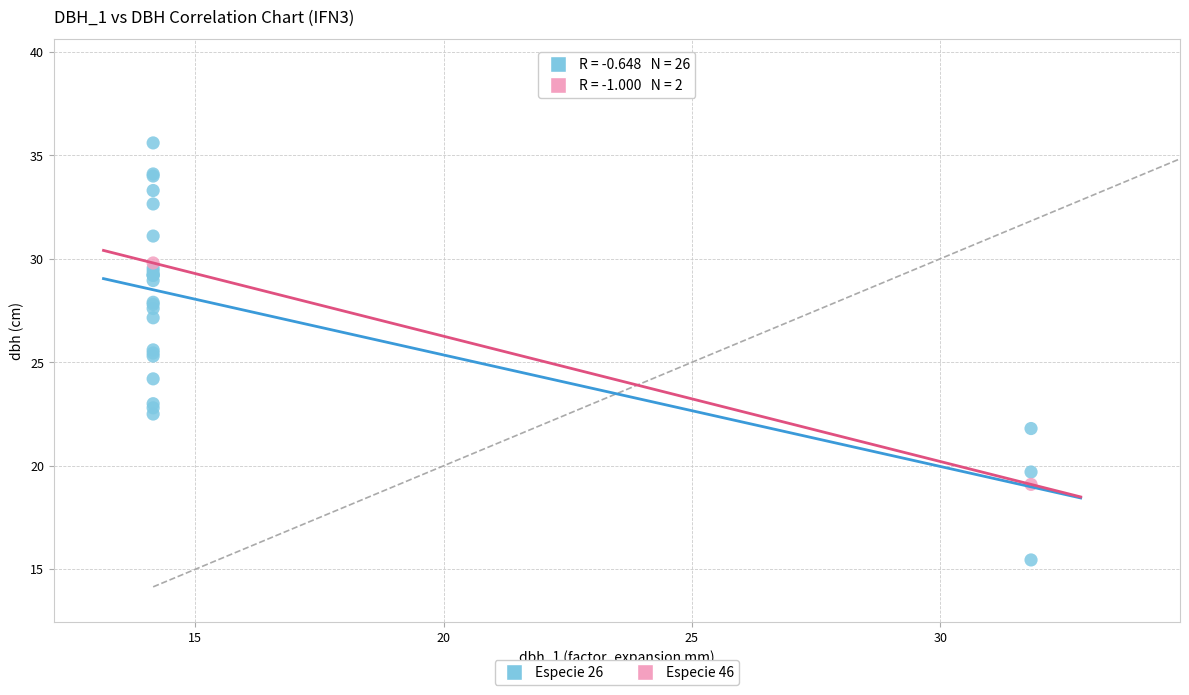

What are all the series names shown in the legend?

Especie 26, Especie 46